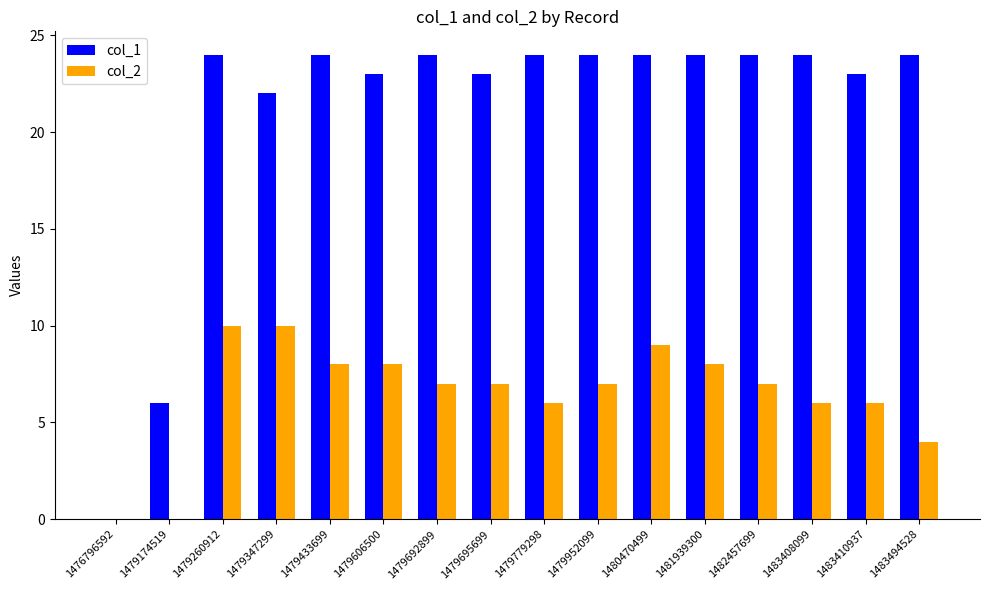

Which series has the largest total across all categories?

col_1